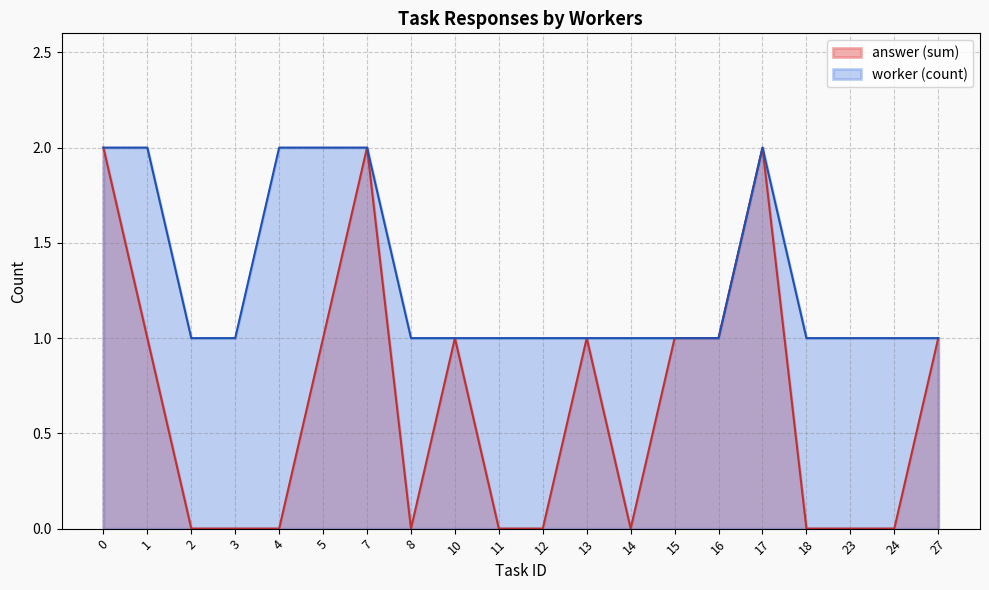

Is it true that worker (count) equals 3 at 17?

False